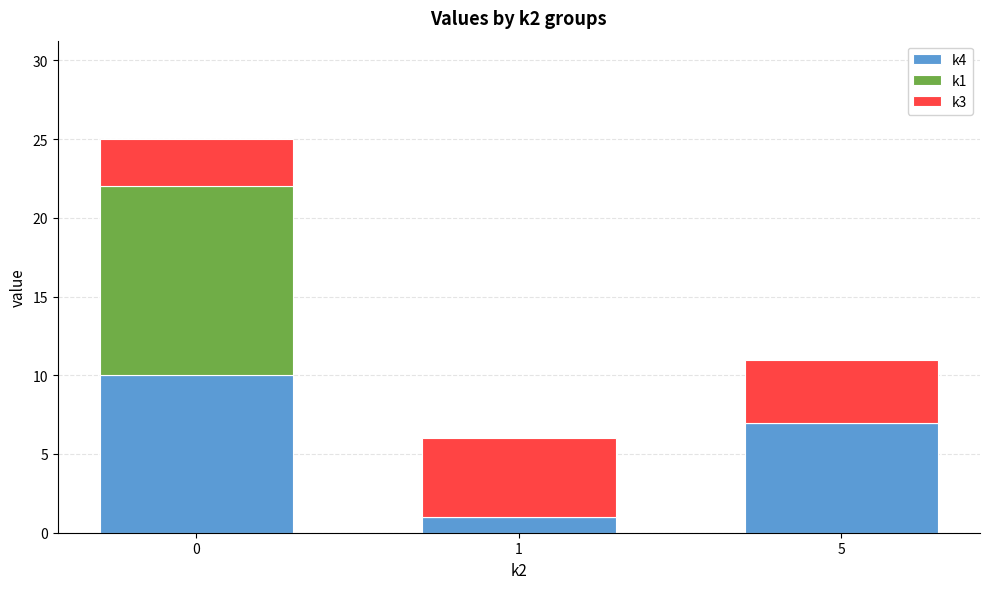

Reading right to left, transcribe the values for k4.

5=7	1=1	0=10